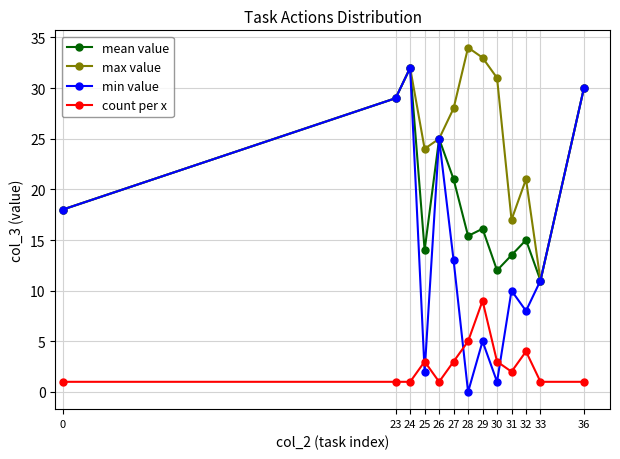

What is the value of the mean value point at the 11th from the left?

15.0